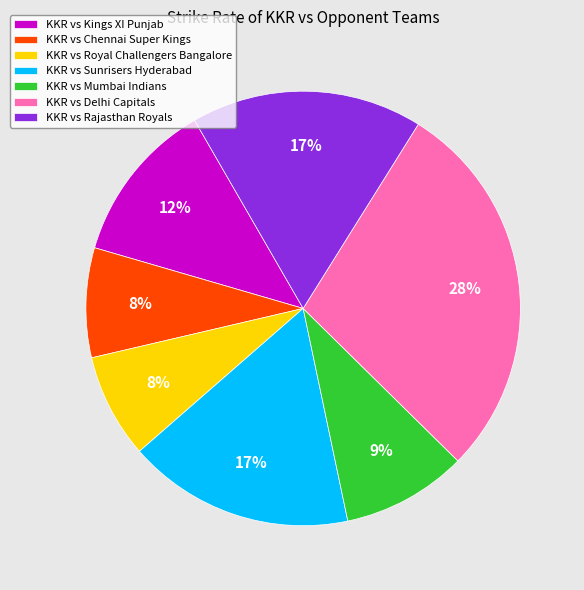

To the nearest percent, what portion does KKR vs Mumbai Indians represent?

9%